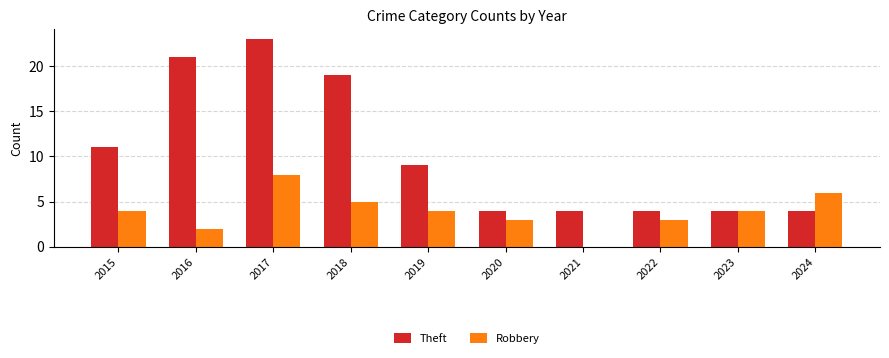

How many series are shown in this chart?

2